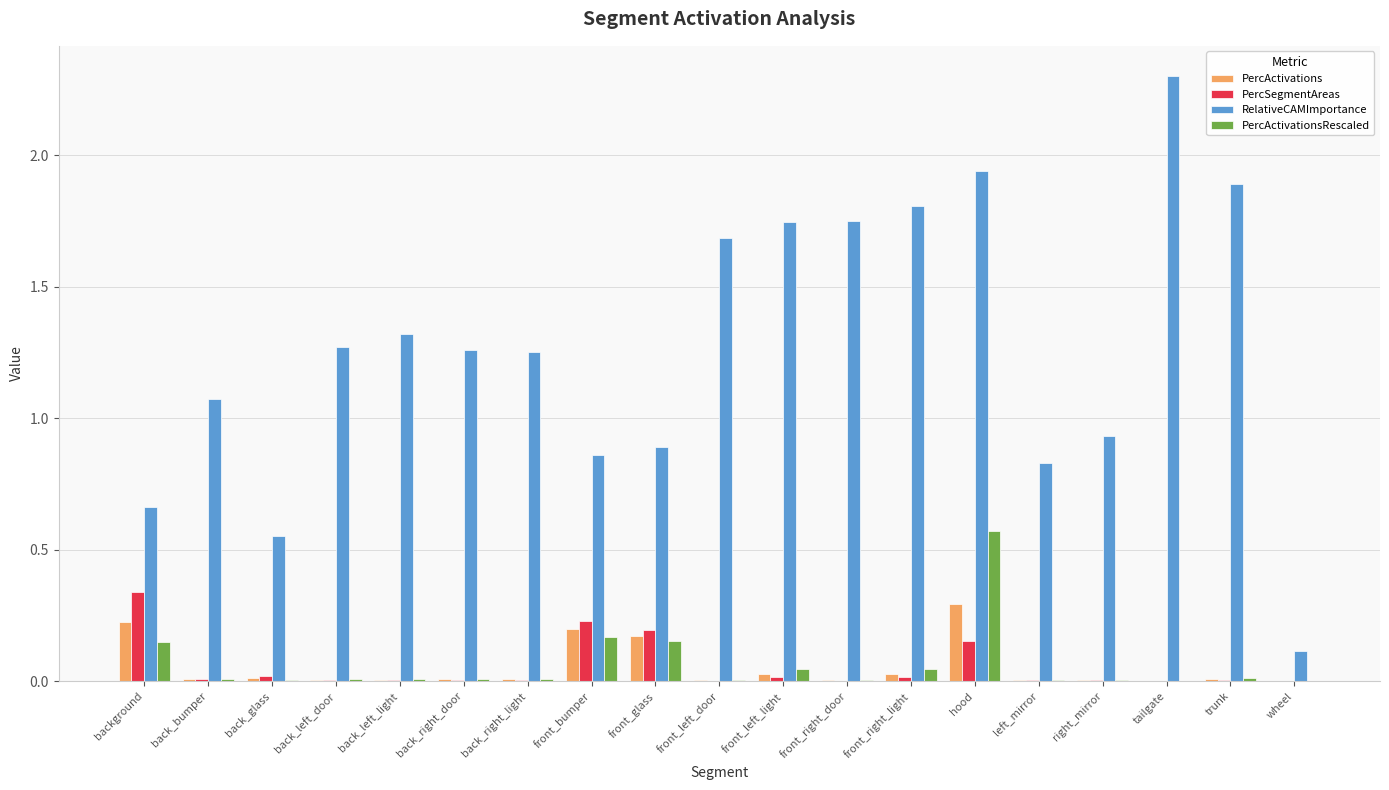

Which series changed the most between back_glass and back_left_door?

RelativeCAMImportance